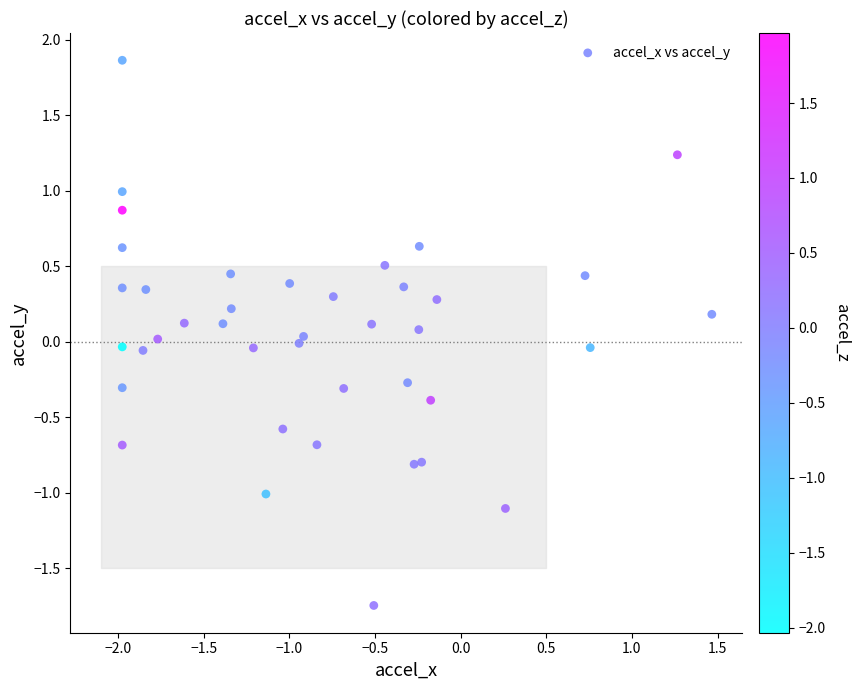

What is the range of Y values (max minus min)?

3.6